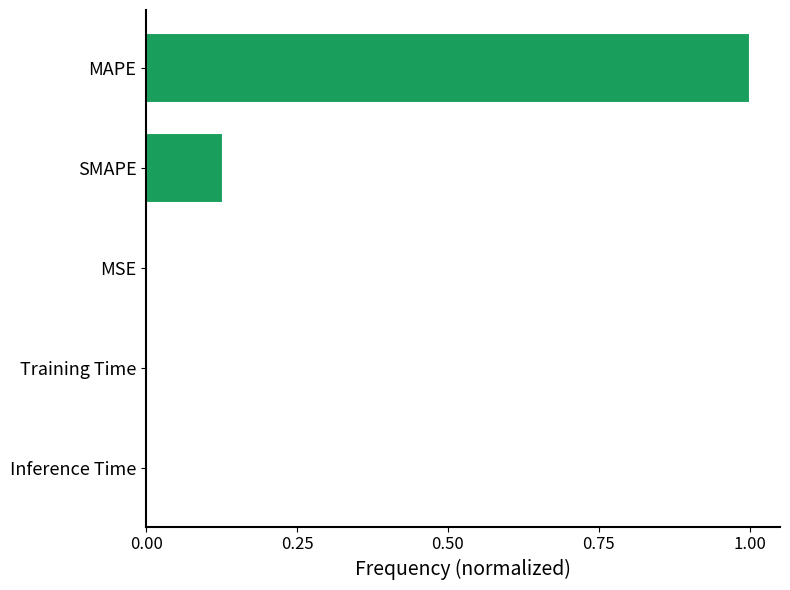

Which has a higher value, MAPE or MSE?

MAPE